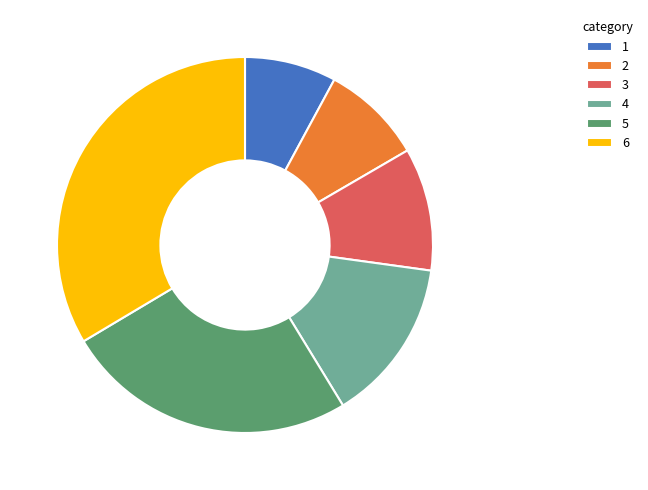

Is it true that 1 is 14% of the pie?

False